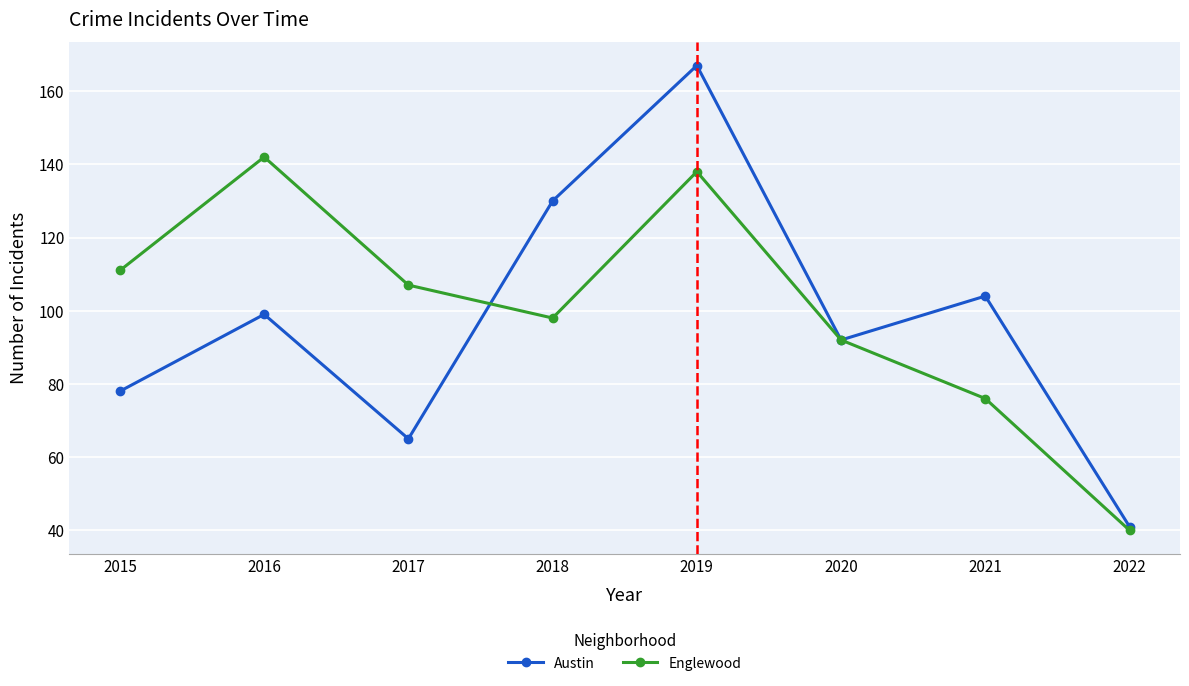

Rank the categories by Englewood value from lowest to highest.

2022, 2021, 2020, 2018, 2017, 2015, 2019, 2016